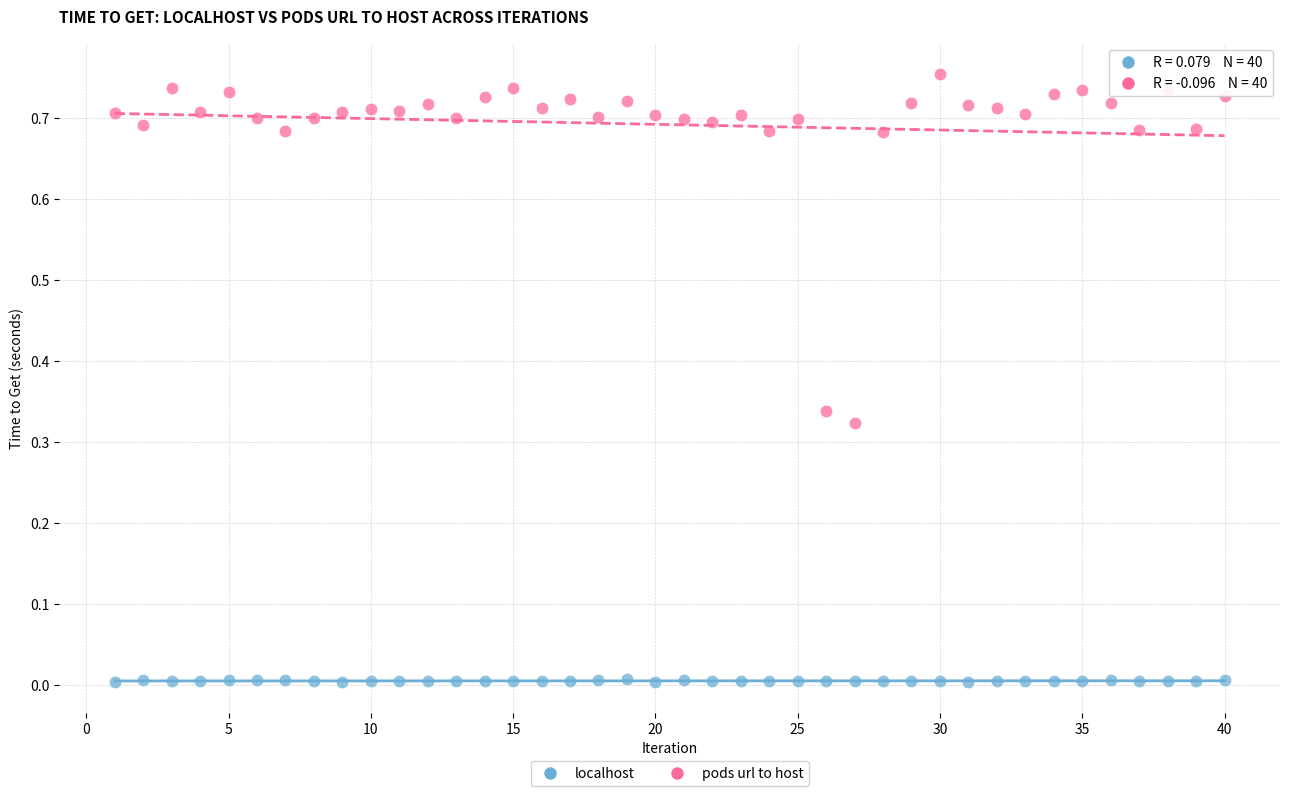

What is the X range (max minus min) for the scatter plot?

39.0